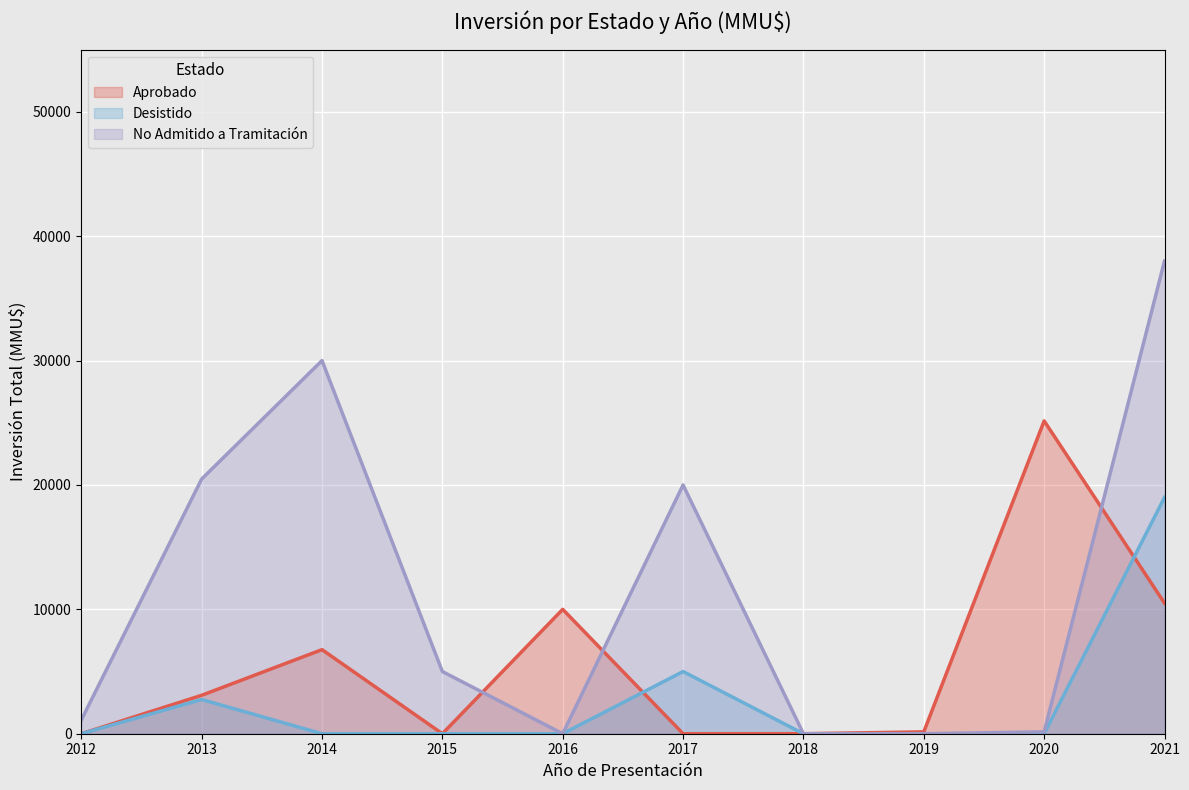

How many lines are shown in the chart?

3